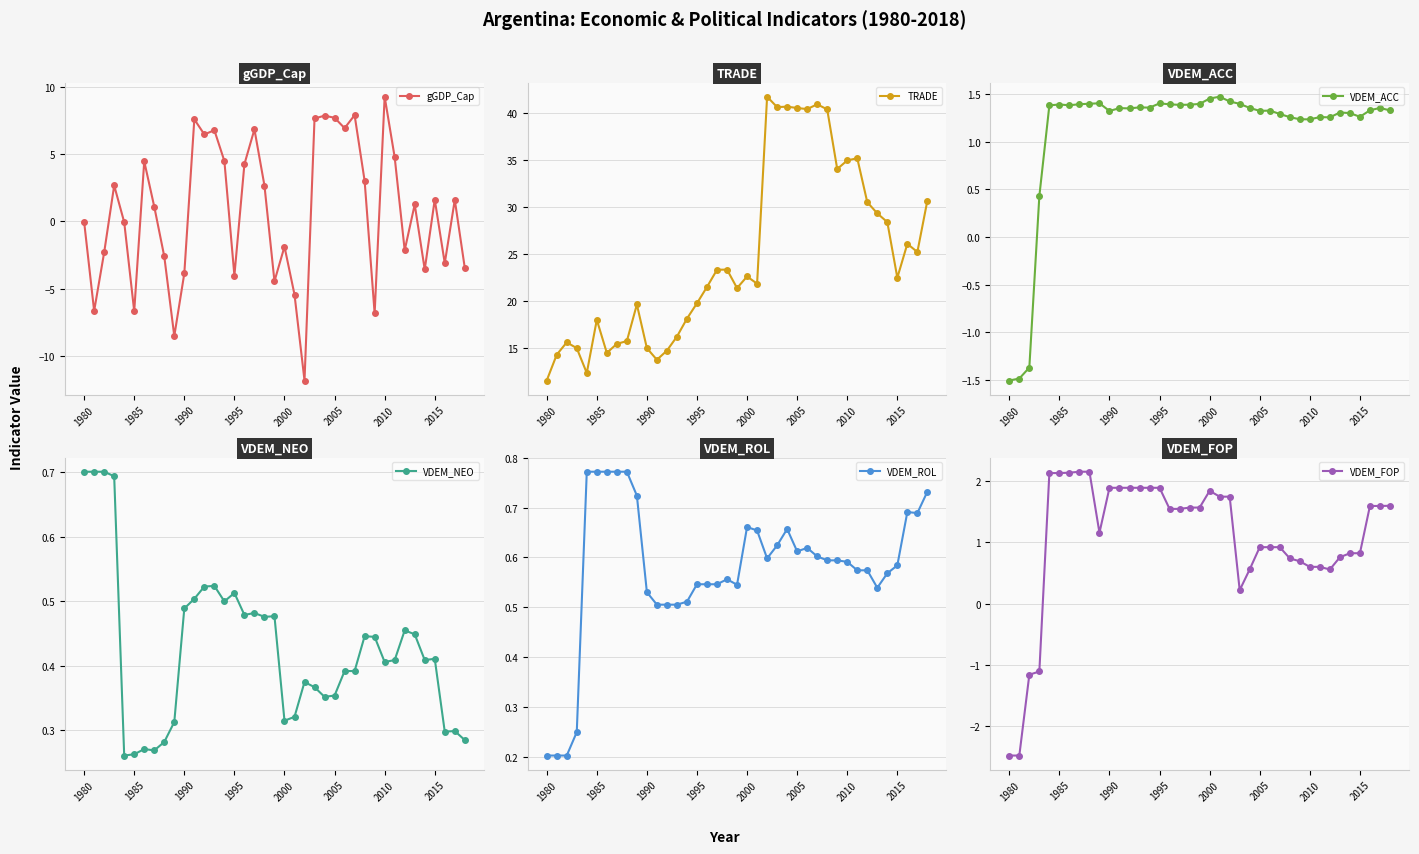

How many lines are shown in the chart?

6